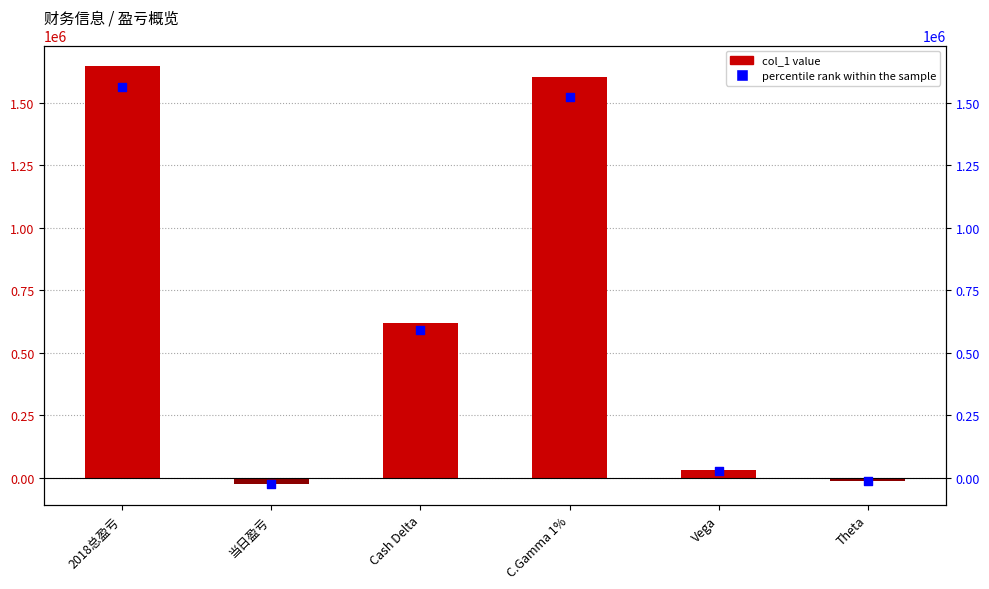

At which category is the sum across all series the highest?

2018总盈亏